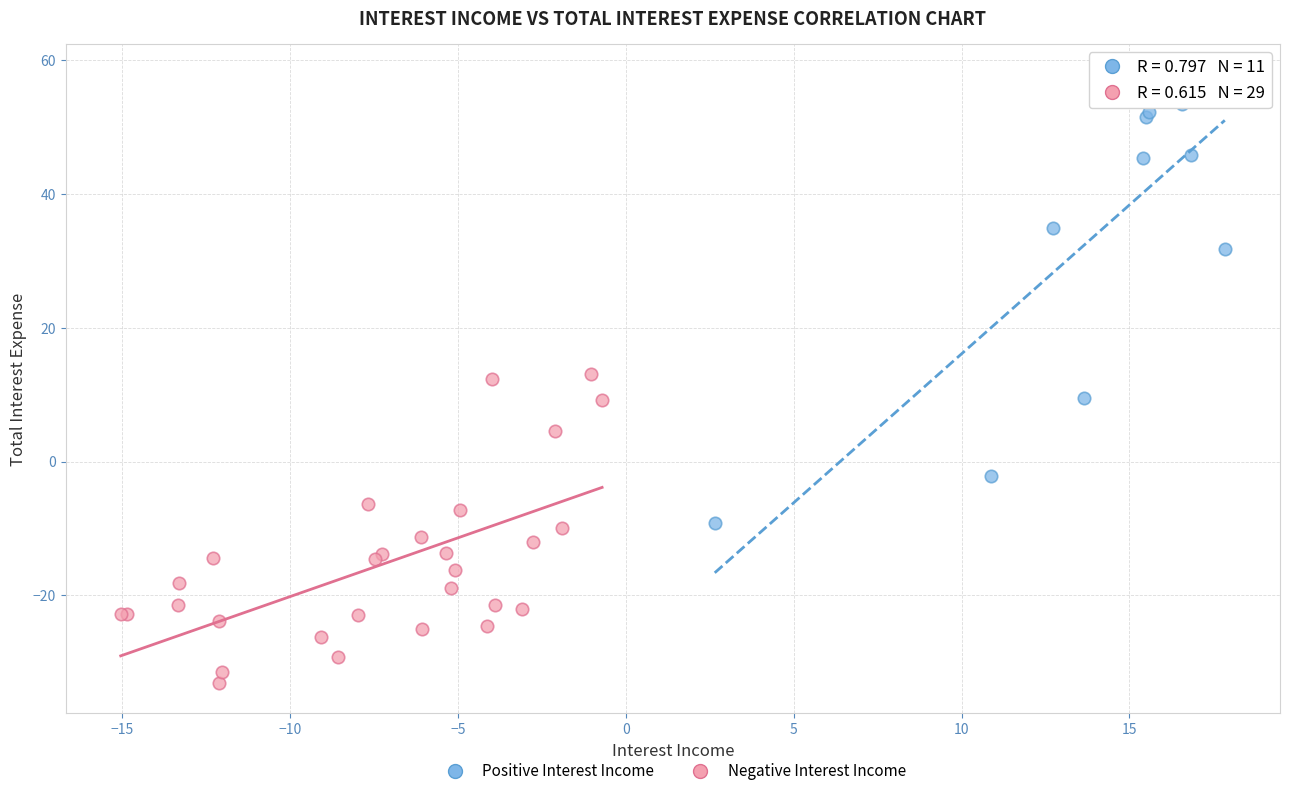

Which series contains the lowest Y value?

Negative Interest Income